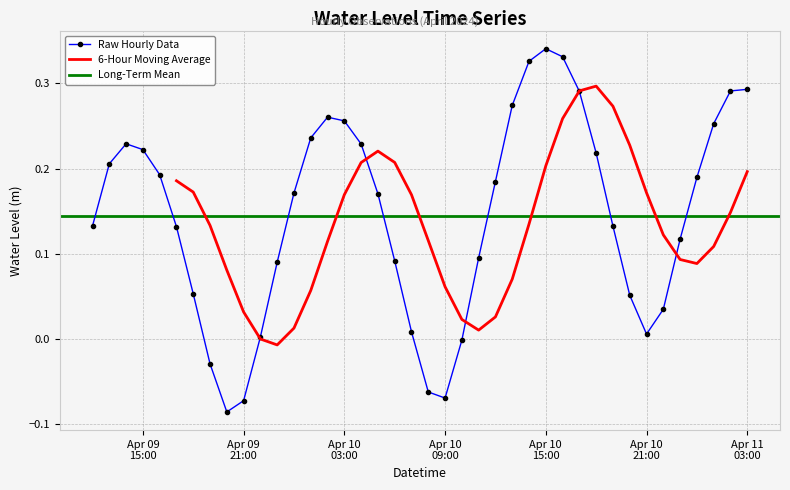

True or false: the data shows 0.3 at 2024-04-11 01:00:00.

True